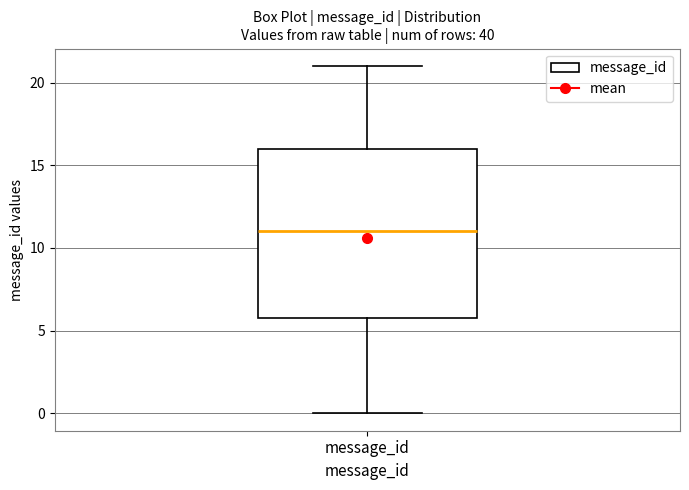

Transcribe this box plot: give where the median line is, the range the box spans, and where the two whiskers end, as read against the y-axis. The values are not printed on the chart, so give them approximately, as read against the axis.

median 11, box 6 to 16, whiskers 0 to 21